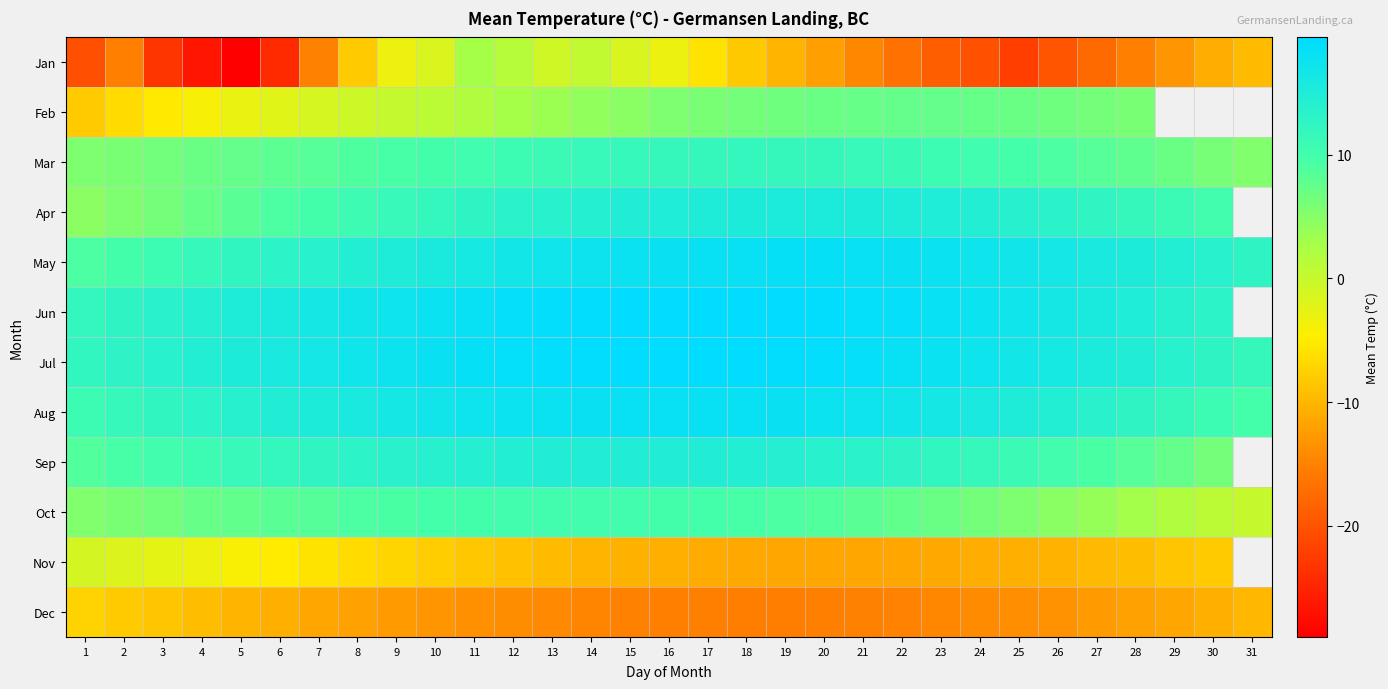

What is the total value across all series at 11?

100.0